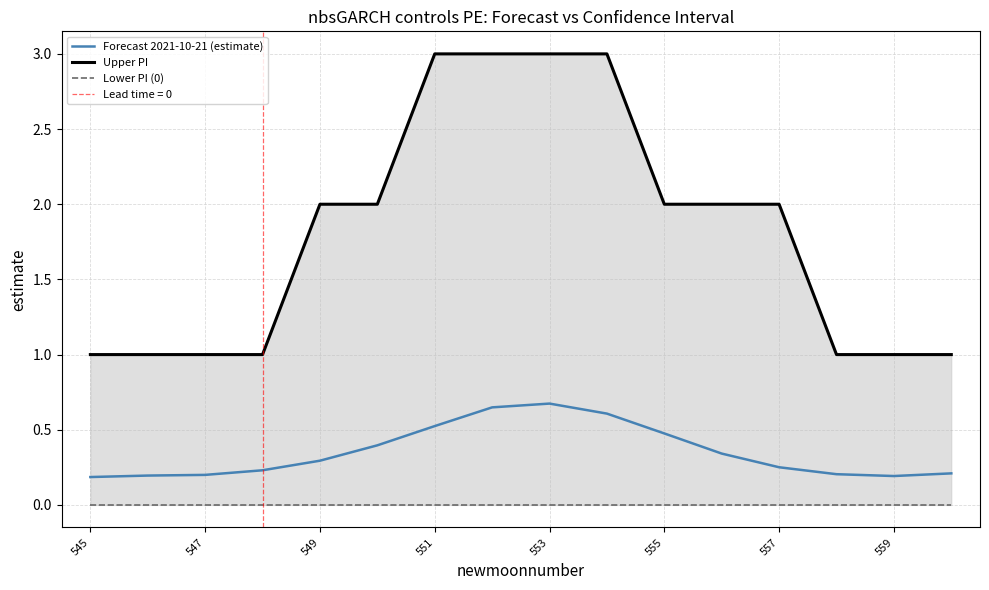

Is it true that Forecast 2021-10-21 (estimate) equals 0.4 at 557?

False